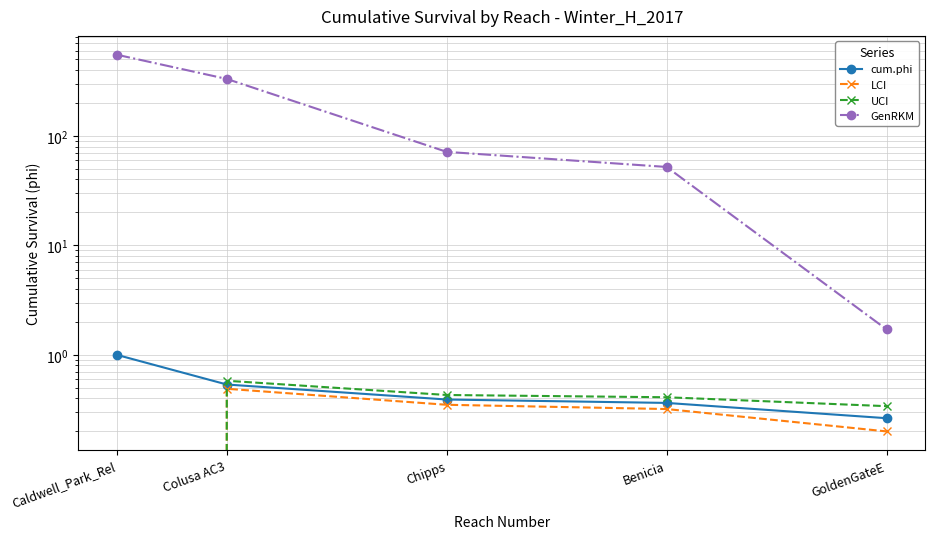

List the series in order of their peak value, lowest first.

LCI, UCI, cum.phi, GenRKM